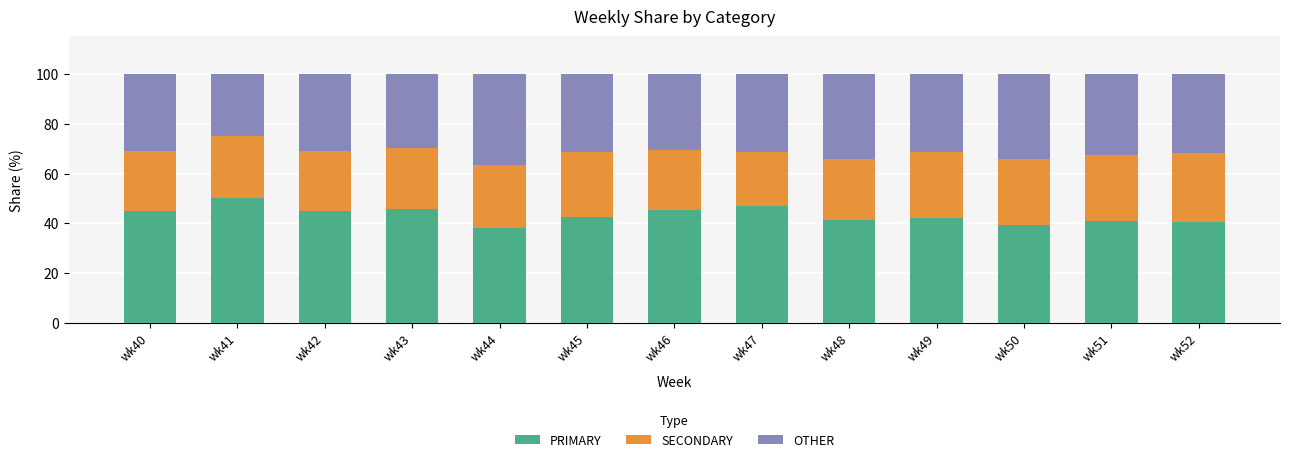

Is it true that PRIMARY equals 44.9 at wk40?

True